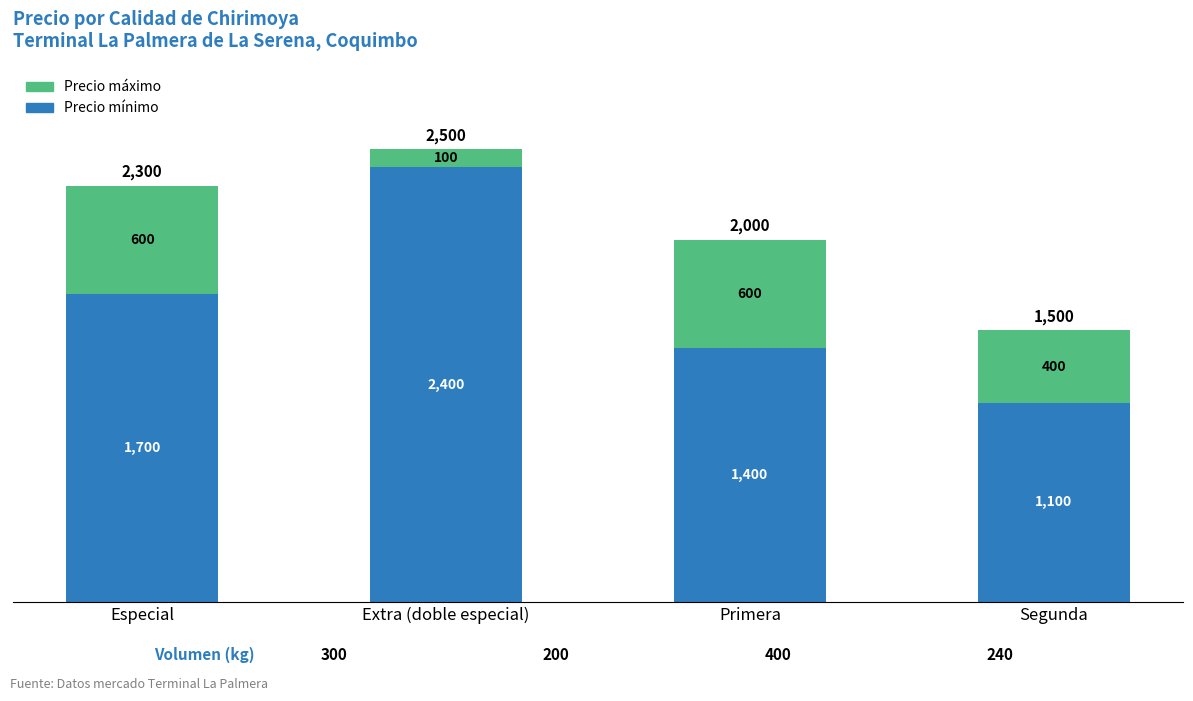

At which category is the sum across all series the highest?

Extra (doble especial)